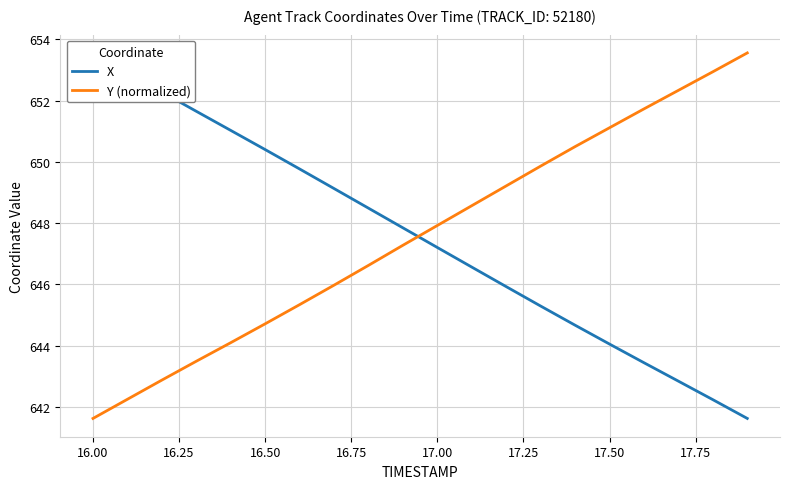

What are all the series names shown in the legend?

X, Y (normalized)